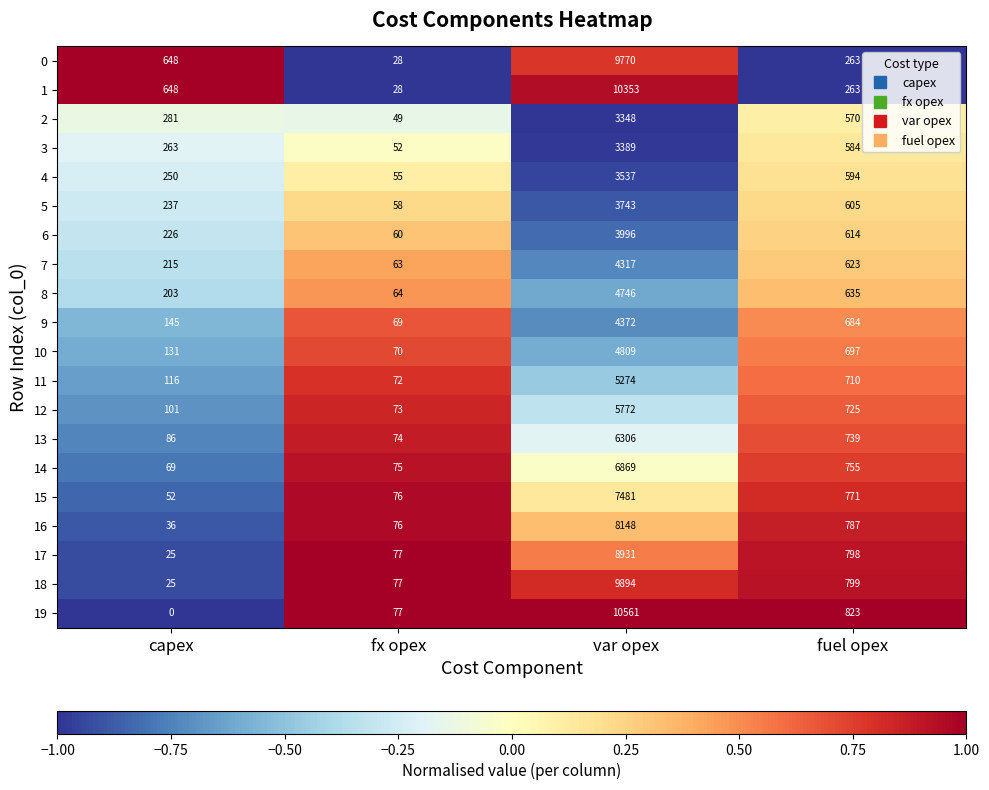

What is the difference between the second highest and minimum values in the 9 series?

615